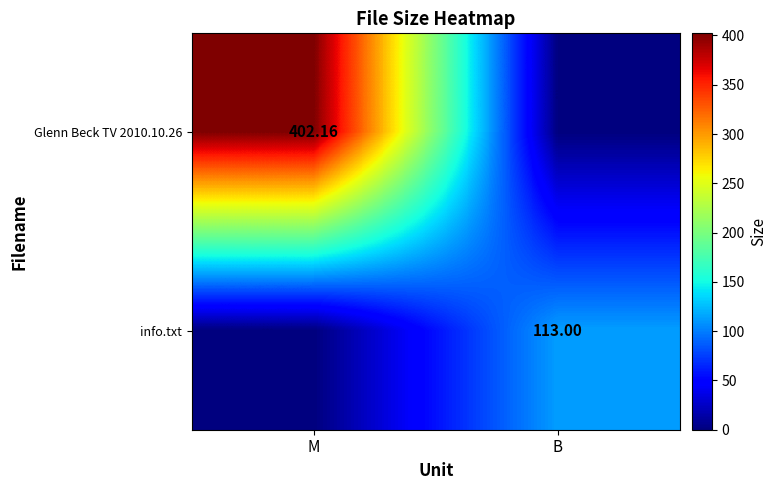

Is the value of Glenn Beck TV 2010.10.26 at M greater than the value of info.txt at B?

Yes